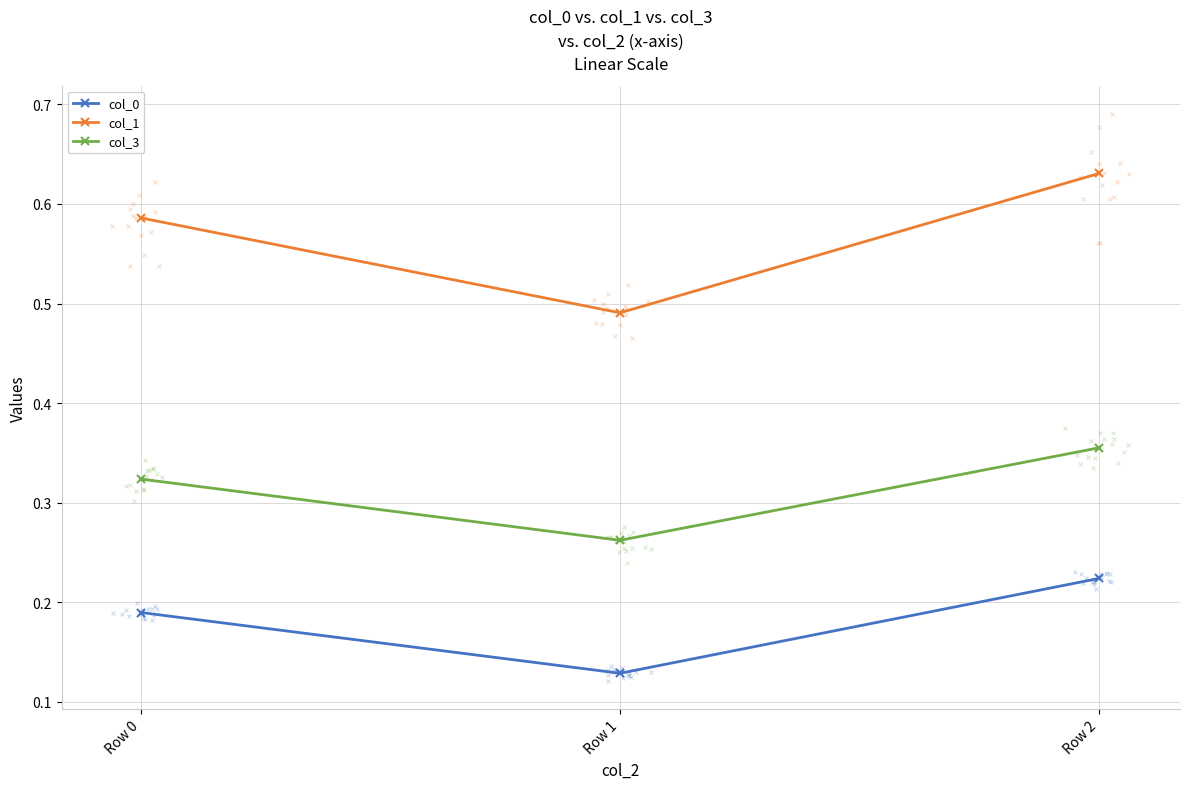

What is the sum of all col_1 values?

1.7